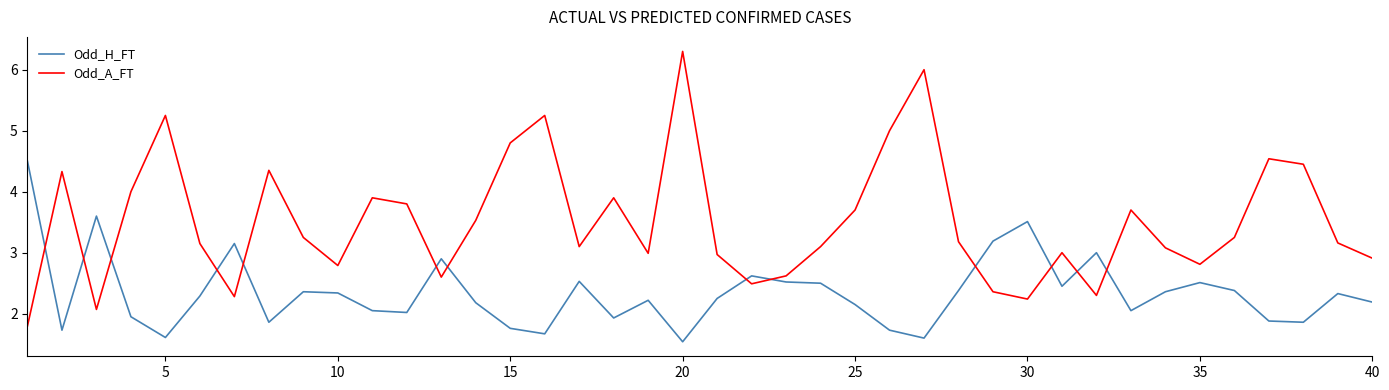

What is the difference between the maximum and minimum values in the Odd_A_FT series?

4.5